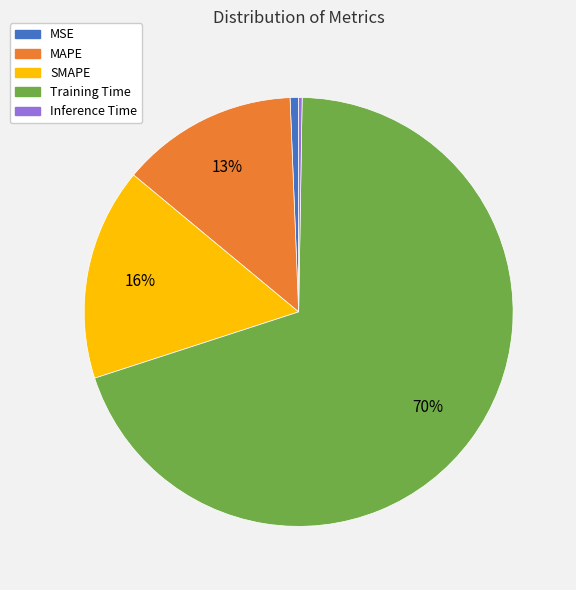

To the nearest percent, what is the average slice percentage?

20%